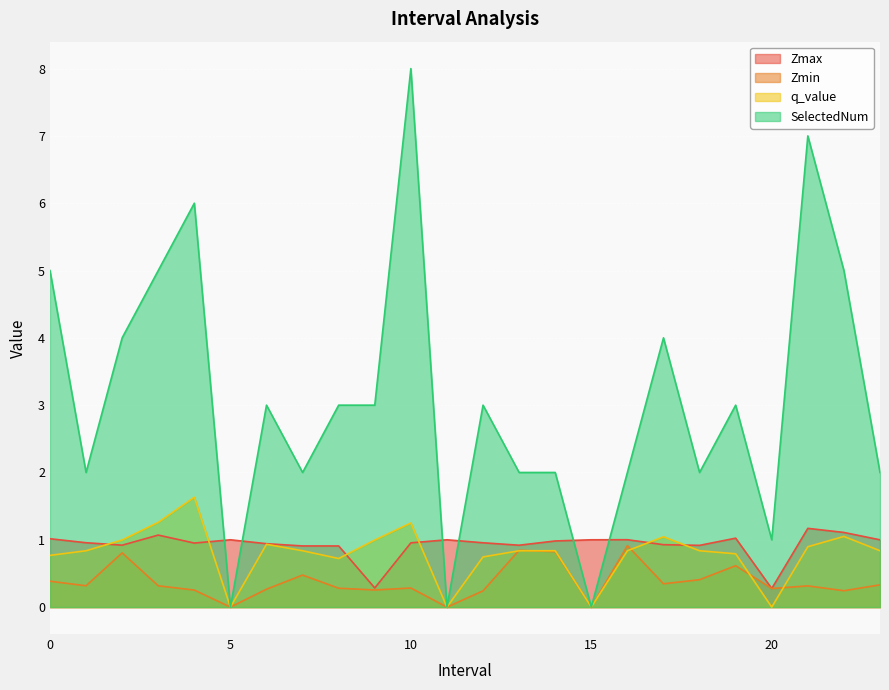

Is it true that q_value equals 0.8 at 23.0?

True